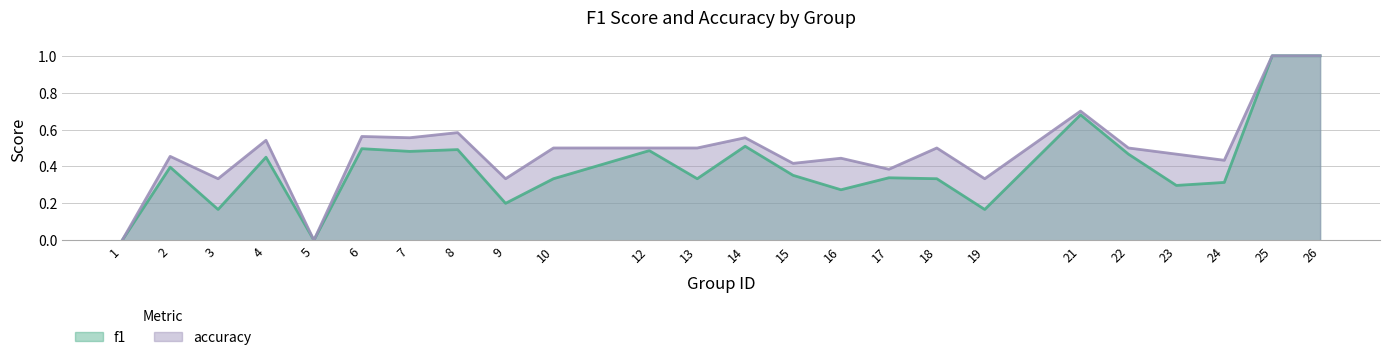

What are all the series names shown in the legend?

f1, accuracy